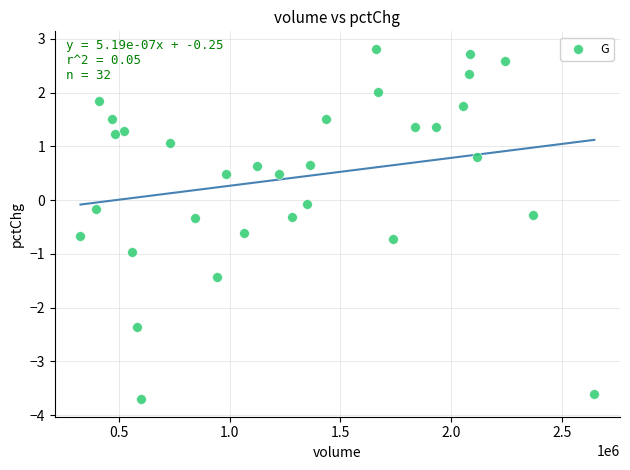

What is the range of X values (max minus min)?

2317177.0